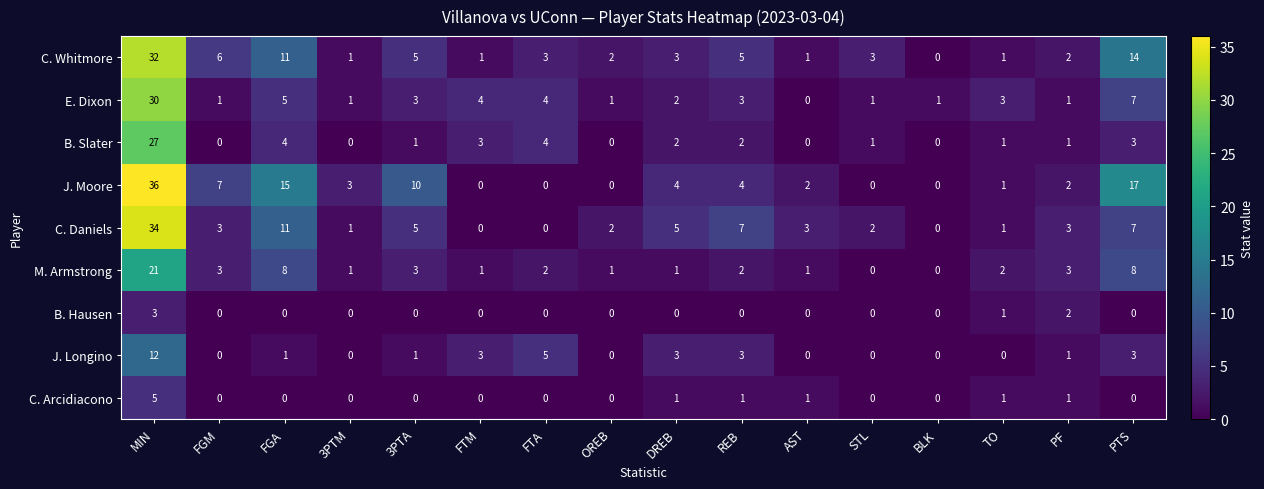

Rank the series by their maximum value, from lowest to highest.

B. Hausen, C. Arcidiacono, J. Longino, M. Armstrong, B. Slater, E. Dixon, C. Whitmore, C. Daniels, J. Moore